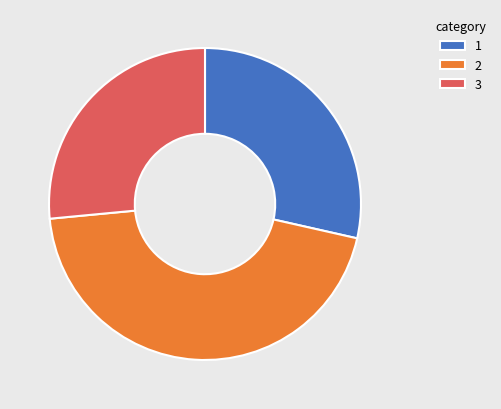

The 3 slice represents 27% of the pie. True or false?

True